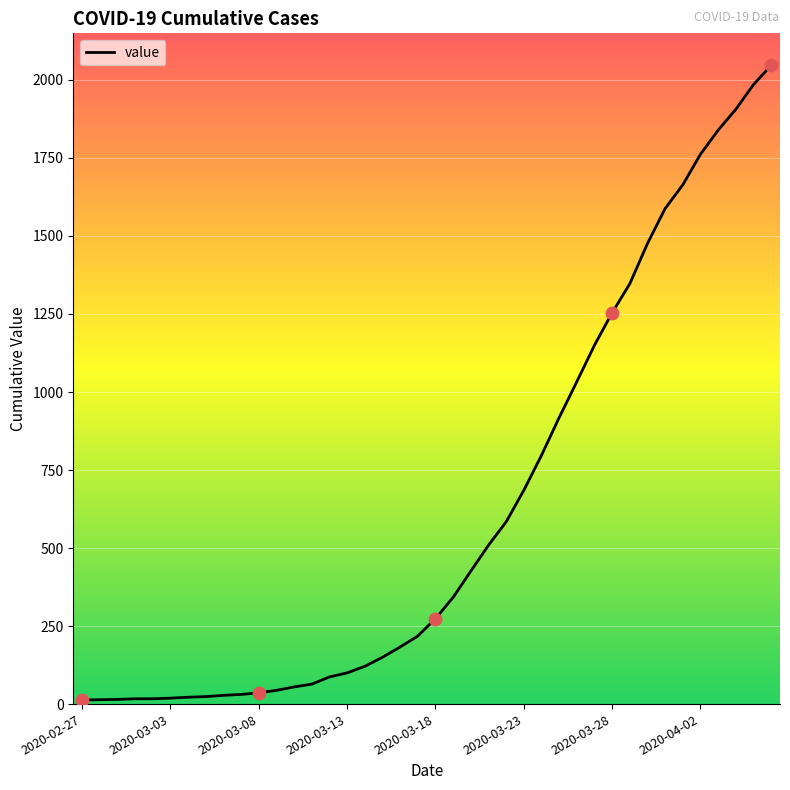

What is the maximum value shown in the chart?

2047